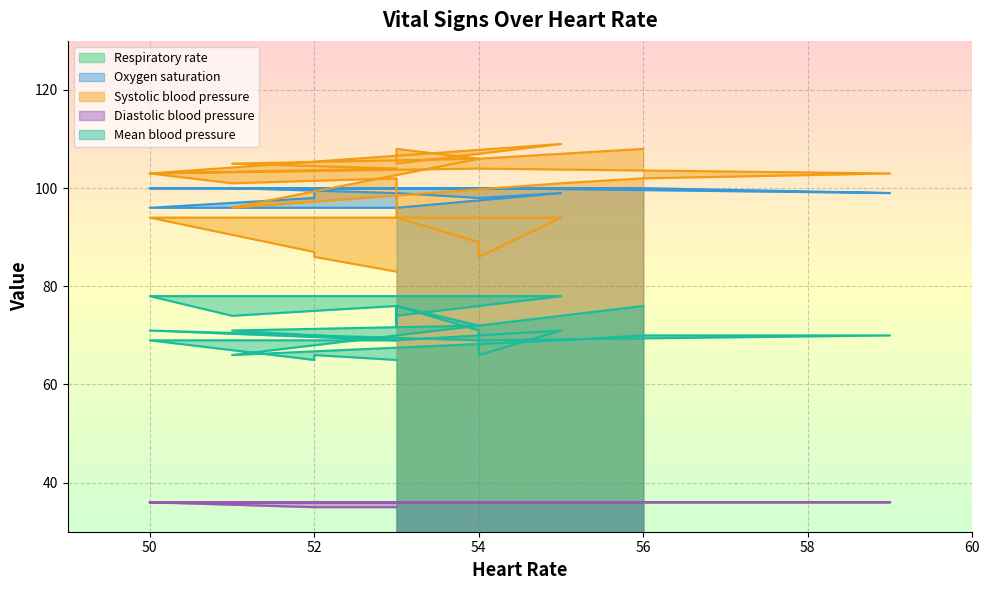

Rank the series at 55 from highest to lowest value.

Oxygen saturation, Systolic blood pressure, Mean blood pressure, Diastolic blood pressure, Respiratory rate